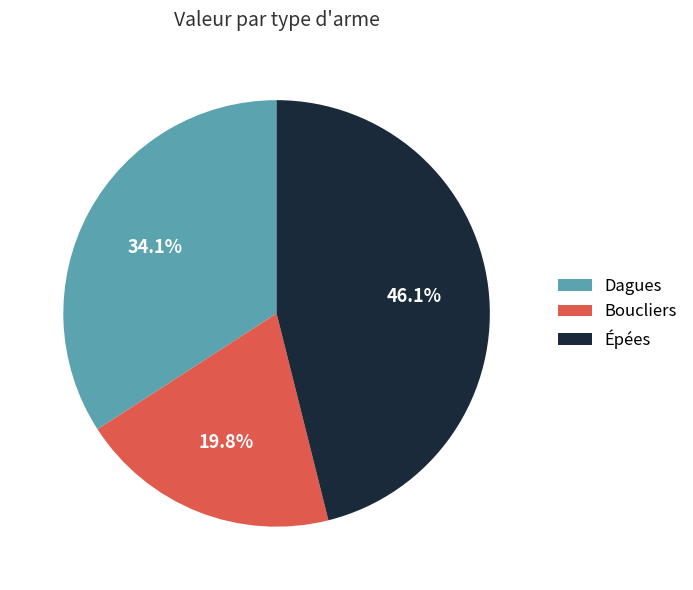

Rank the categories by value from lowest to highest.

Boucliers, Dagues, Épées